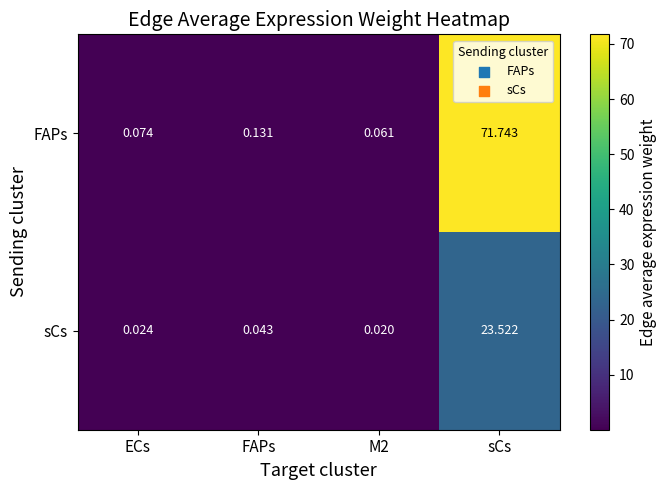

Is the value of sCs at ECs greater than the value of FAPs at sCs?

No